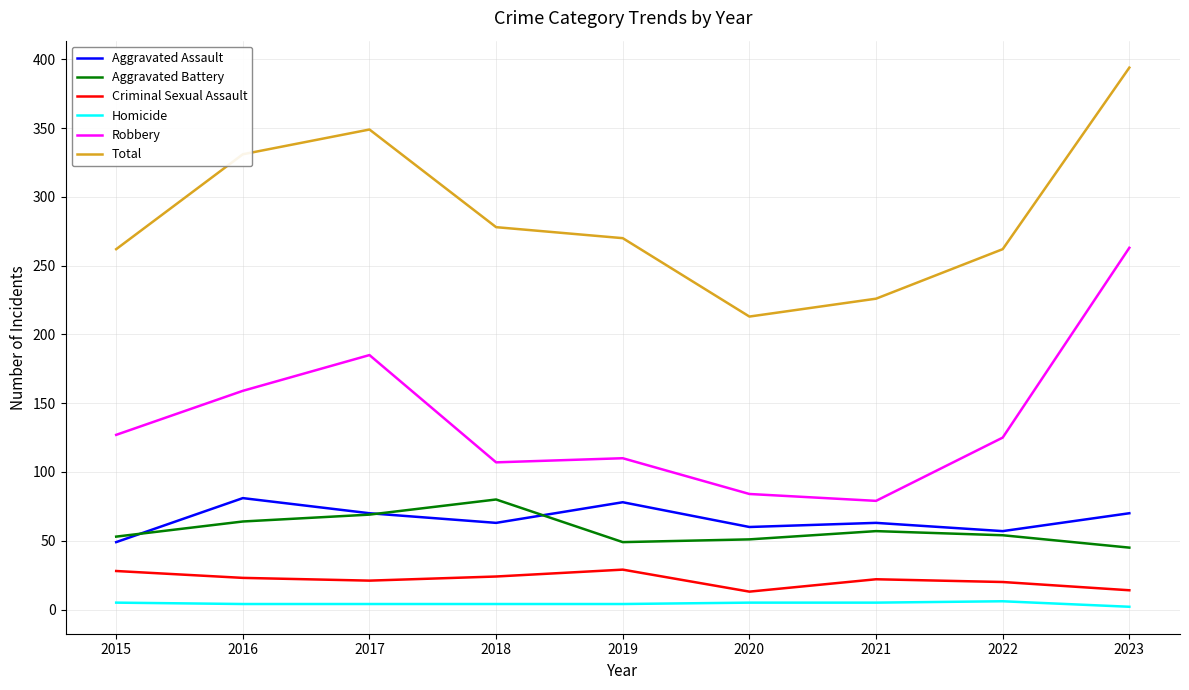

What is the total value across all series at 2017?

698